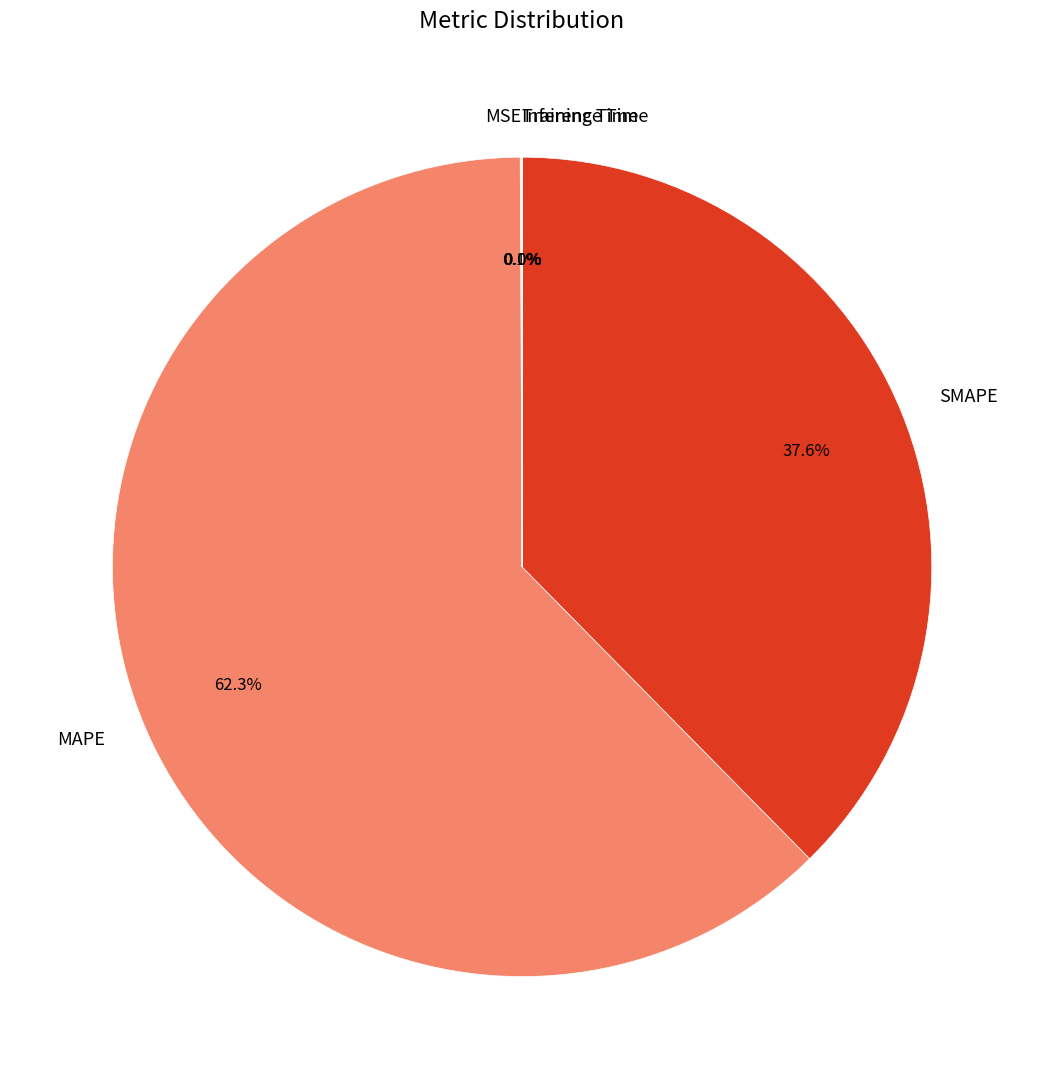

Is there any slice that represents more than half of the pie?

Yes